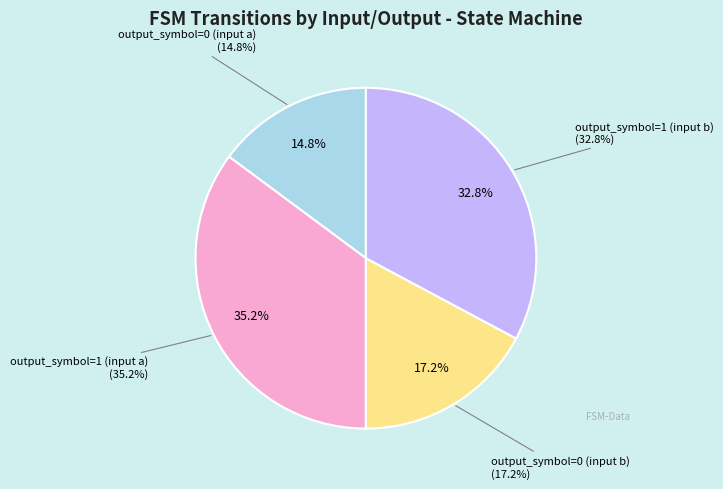

Count the number of slices in the pie.

4